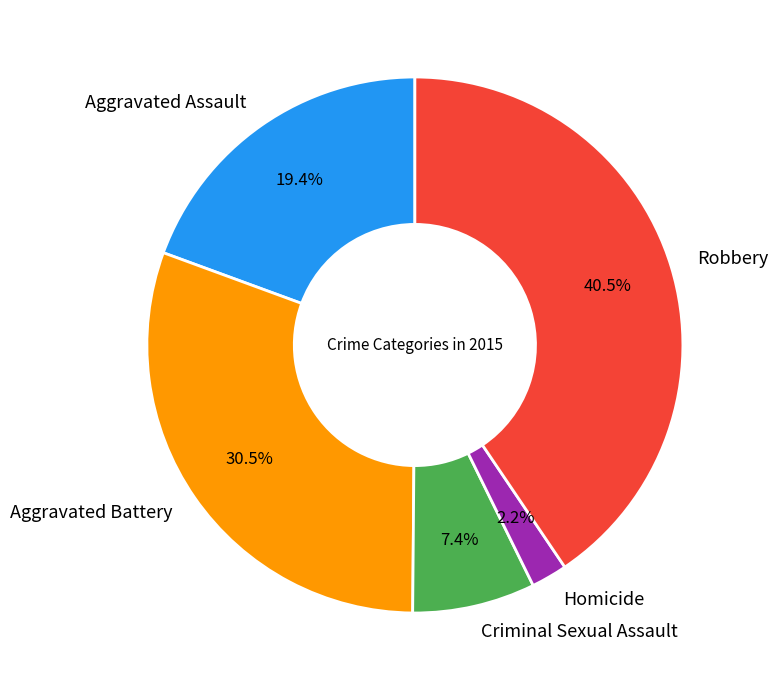

Does any single category account for the majority?

No